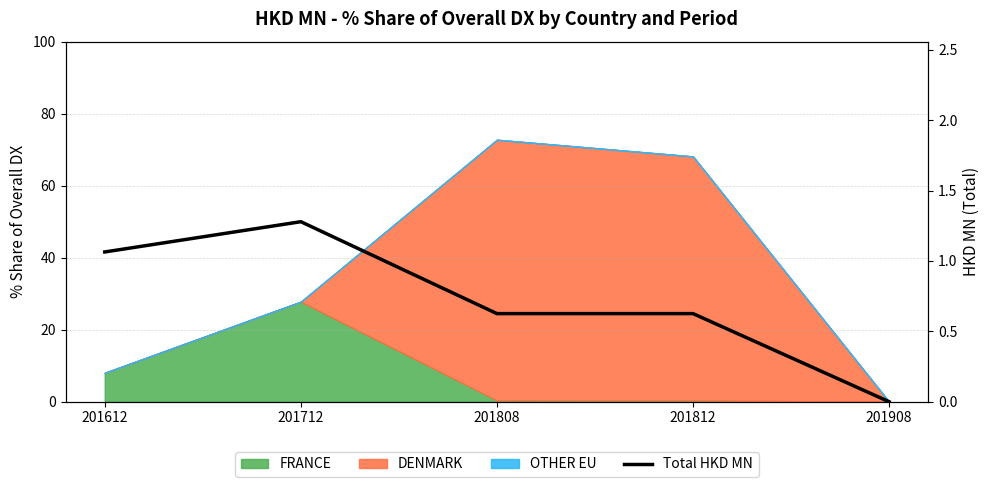

Is it true that the value at 201612 is 0.5?

False